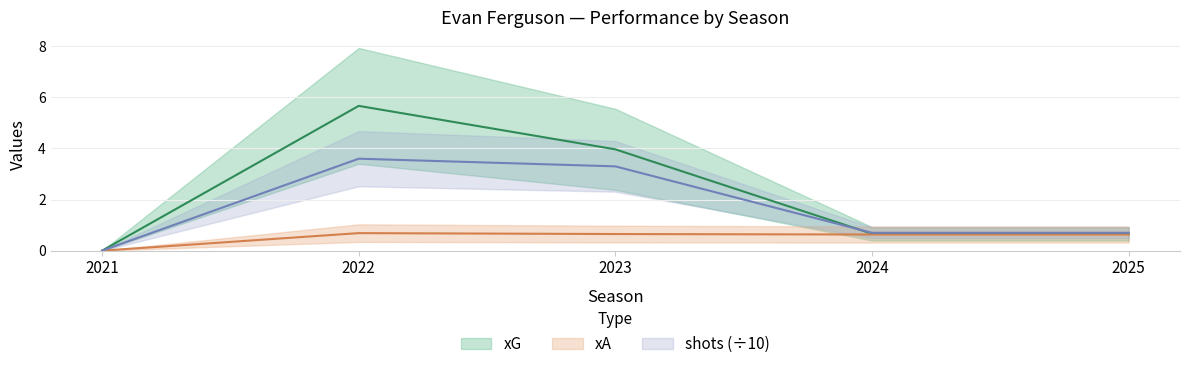

Rank the series by their maximum value, from lowest to highest.

xA, shots, xG